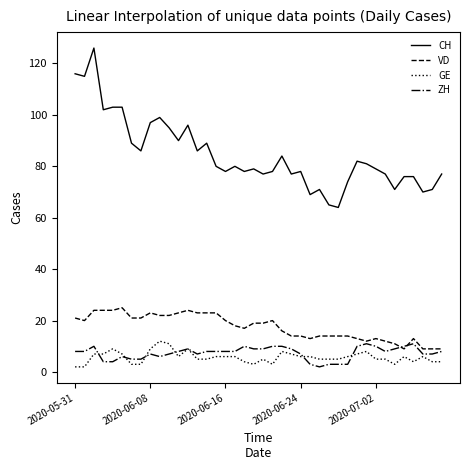

Which series has the largest range (max minus min)?

CH